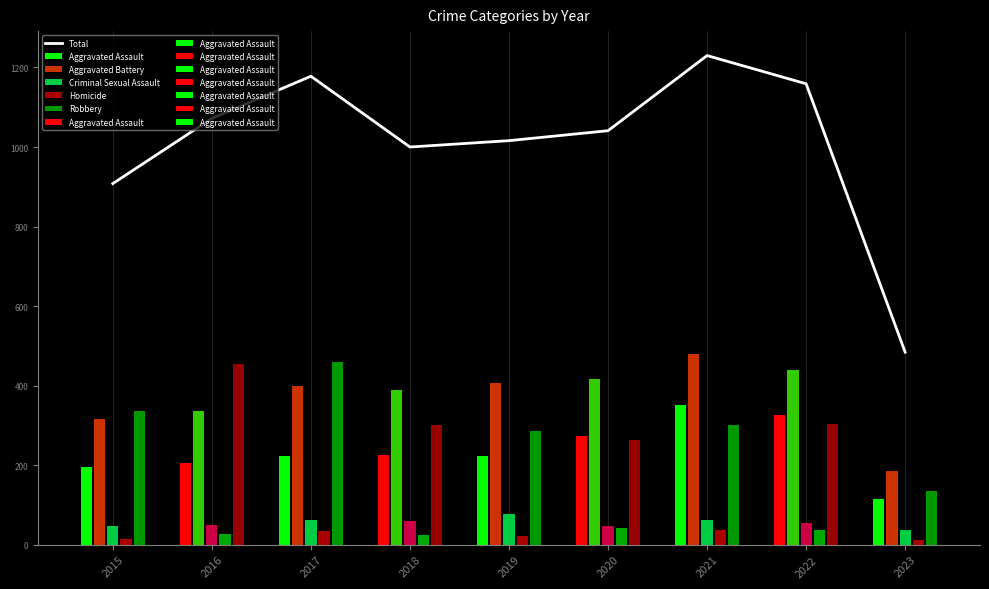

Rank the categories by value from highest to lowest.

2021, 2017, 2022, 2016, 2020, 2019, 2018, 2015, 2023